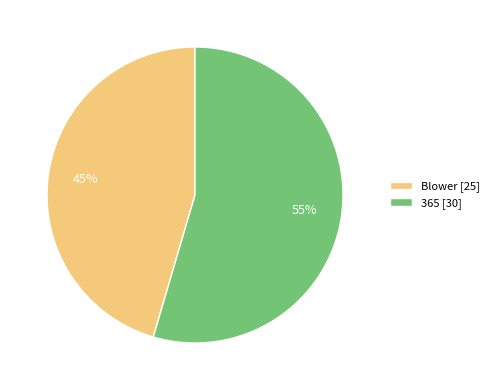

Is there a majority slice in this chart?

Yes